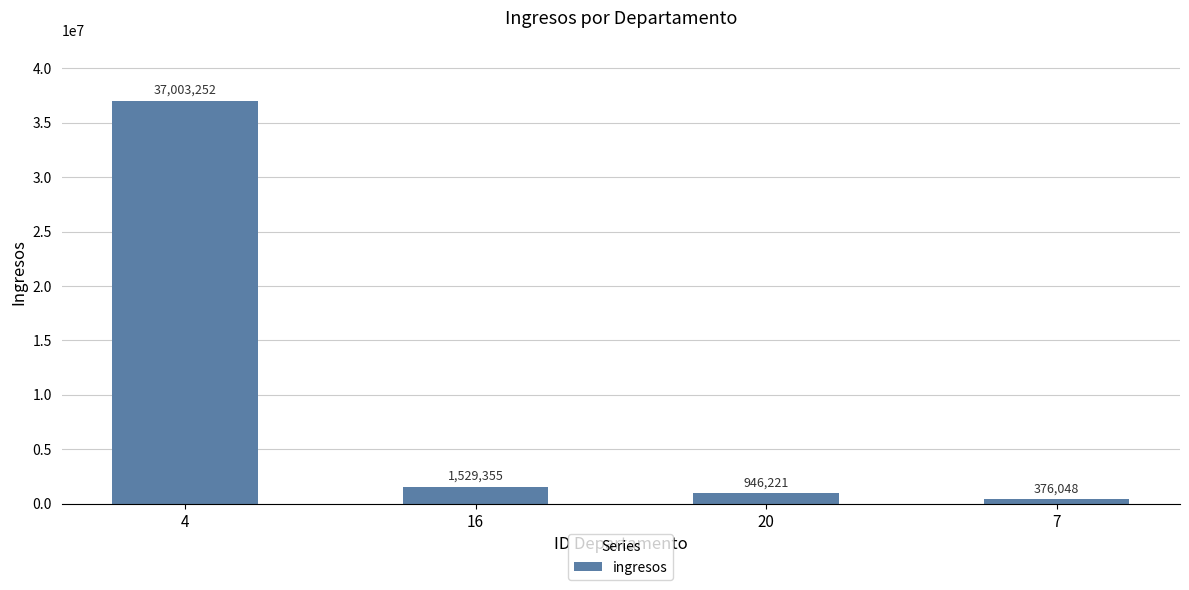

Rank the categories by value from lowest to highest.

7, 20, 16, 4